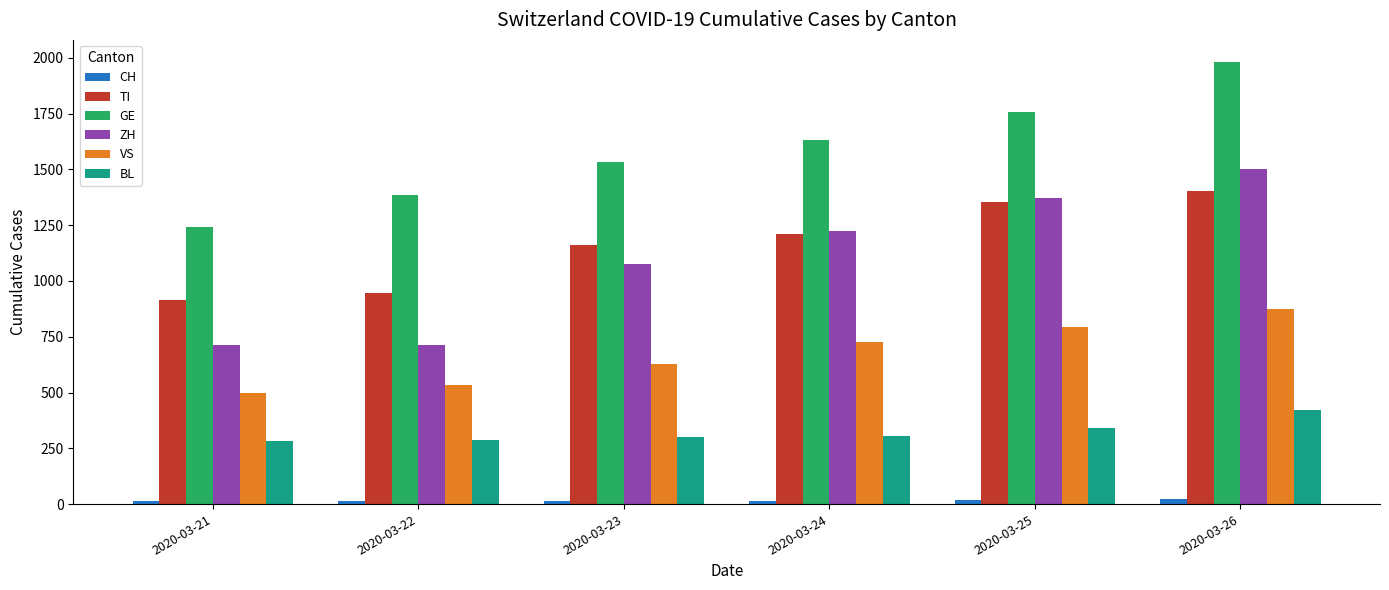

How many groups of bars are there?

6